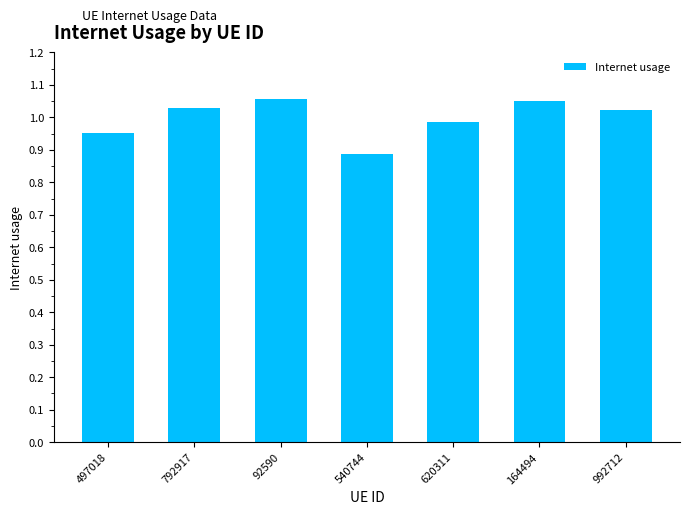

Does the chart contain any negative values?

No